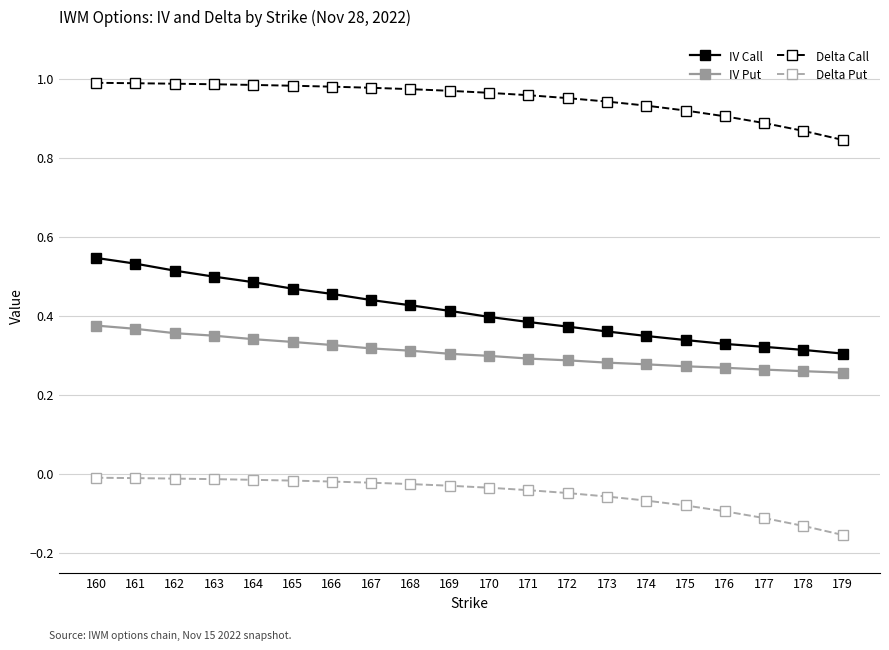

The IV Call series shows 0.2 at 173. True or false?

False